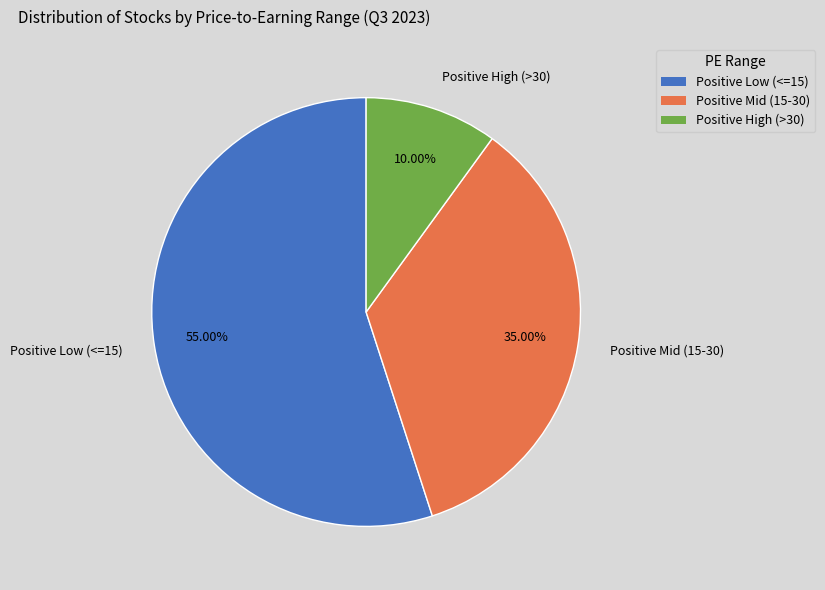

Count the number of slices in the pie.

3